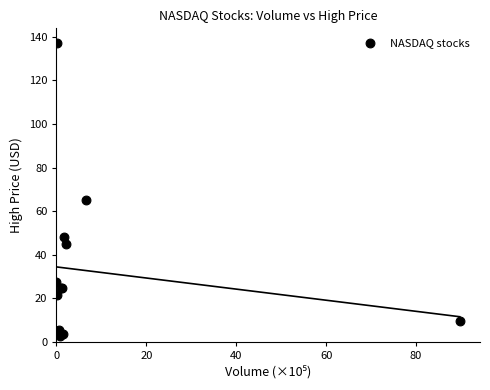

What Y value in the scatter plot is closest to 69?

65.0